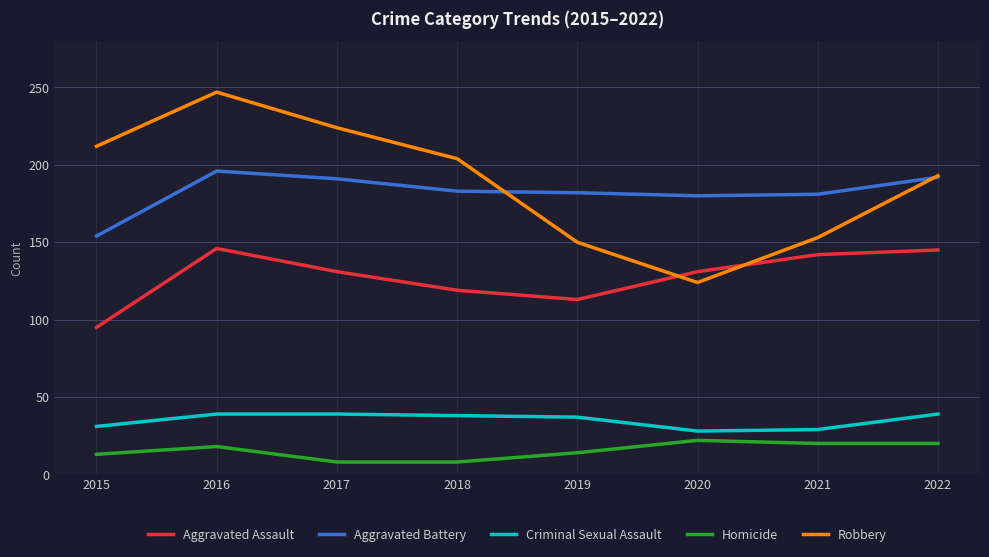

At which label does Robbery first exceed 204?

2015